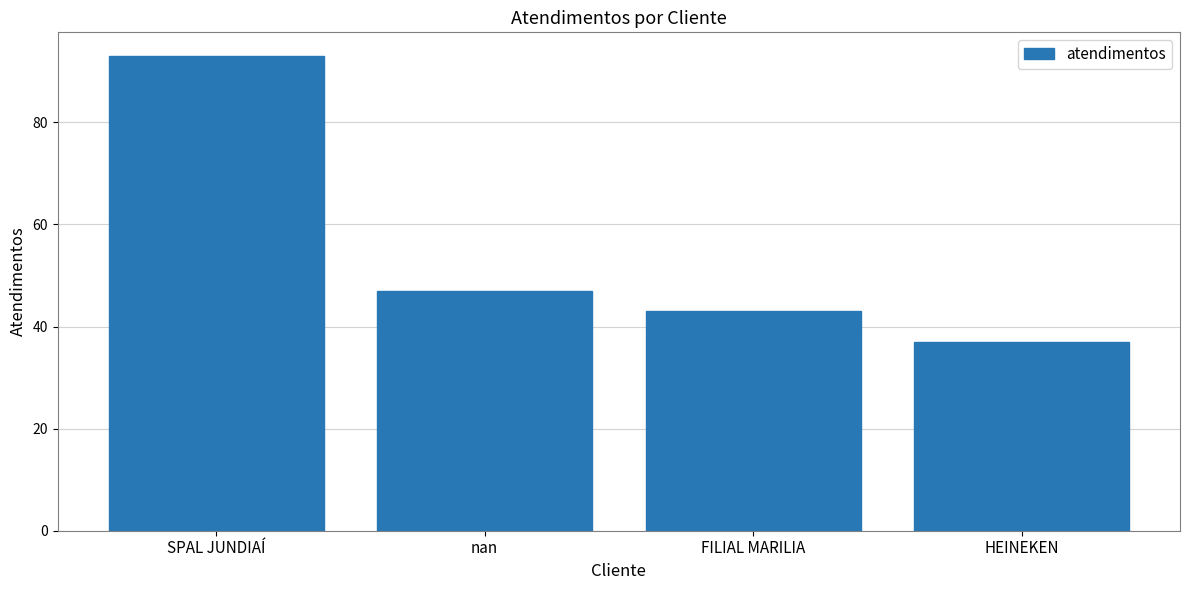

What is the average value?

55